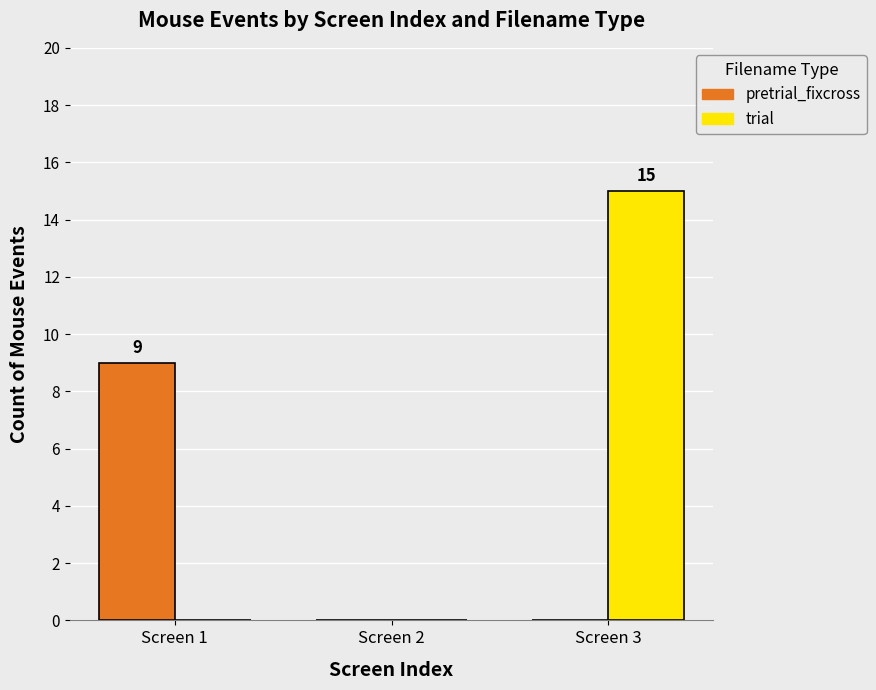

At which category does the chart reach its peak across all series?

Screen 3